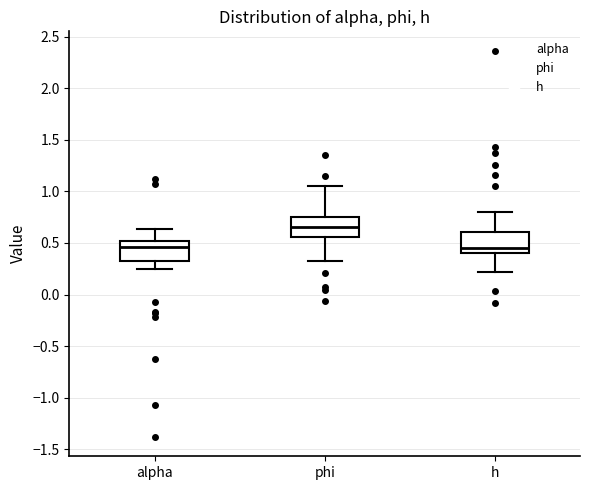

Reading left to right, read every box against the y-axis: the position of its median line, the range the box covers, and the ends of its whiskers. The values are not printed on the chart, so give them approximately, as read against the axis.

alpha: median 0.45, box 0.35 to 0.50, whiskers 0.25 to 0.65
phi: median 0.65, box 0.55 to 0.75, whiskers 0.35 to 1.05
h: median 0.45, box 0.40 to 0.60, whiskers 0.20 to 0.80